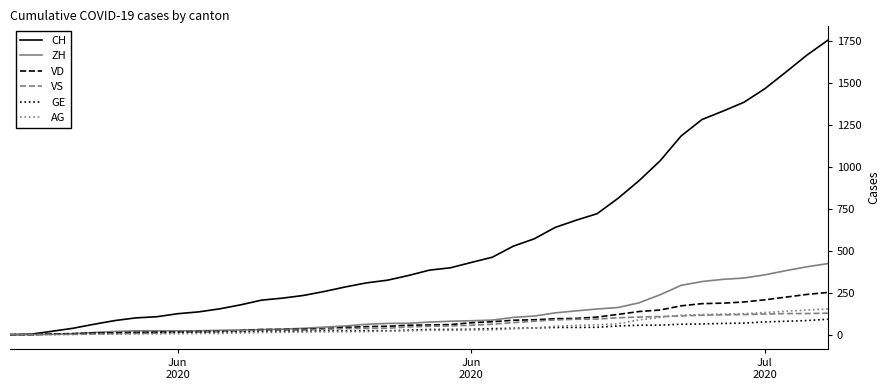

What is the maximum value shown in the chart?

1757